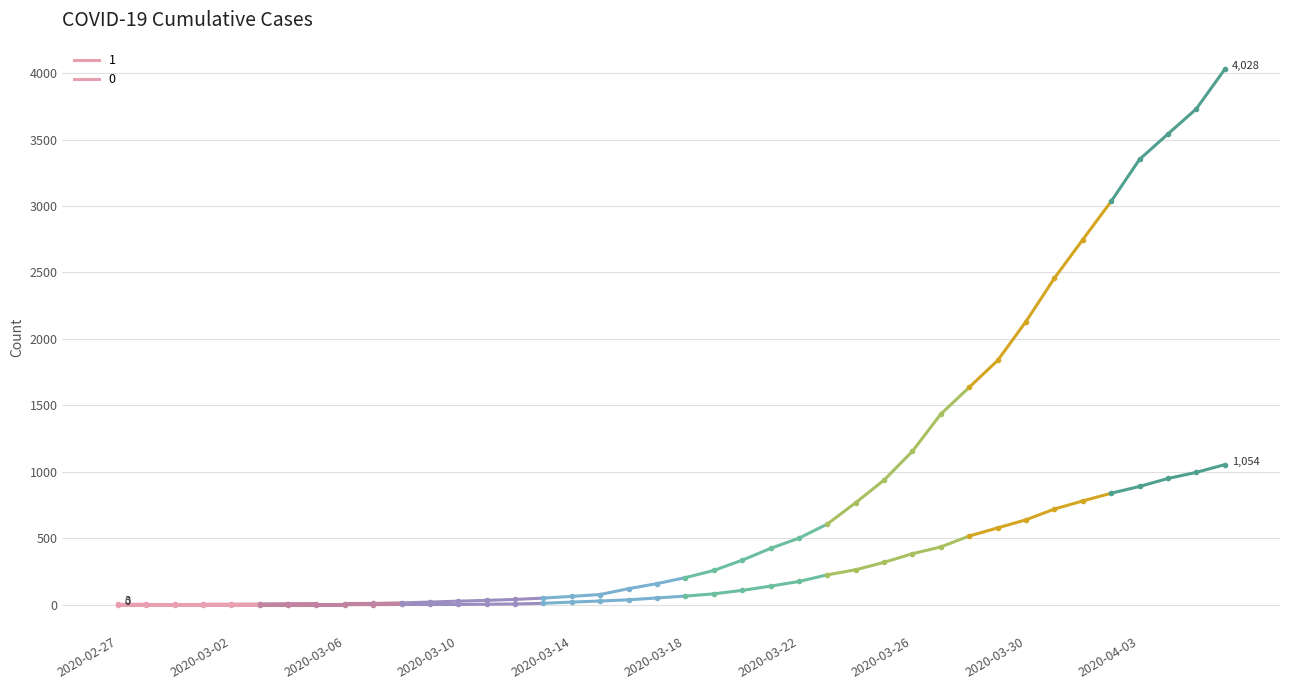

At how many categories does at least one series exceed 1913?

8